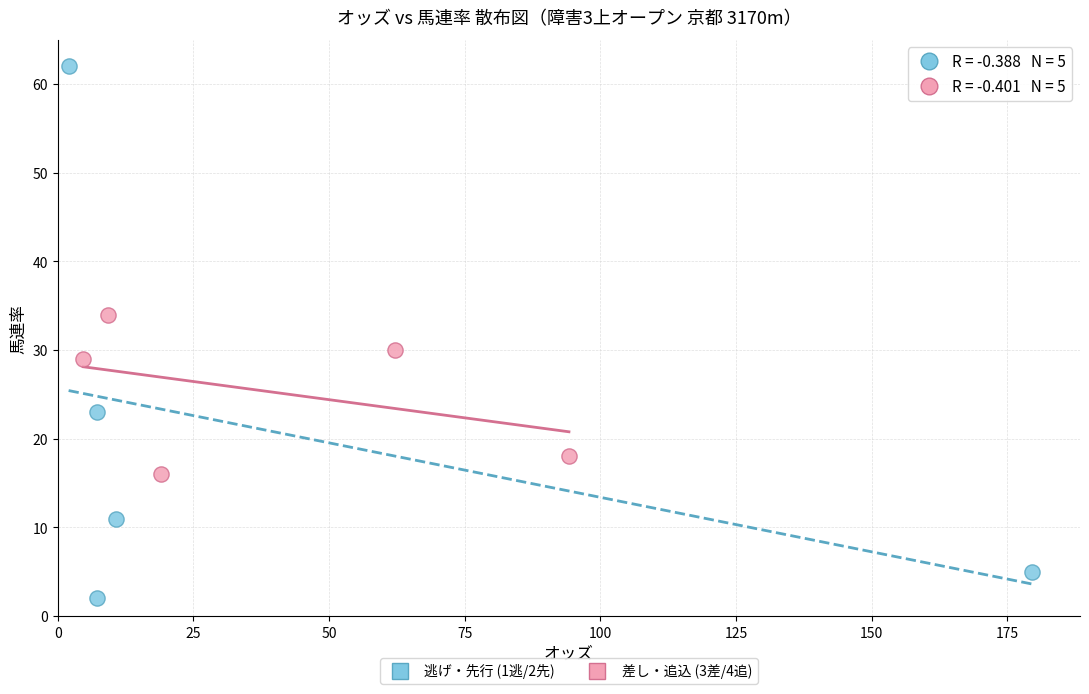

What are all the series names shown in the legend?

逃げ・先行 (1逃/2先), 差し・追込 (3差/4追)